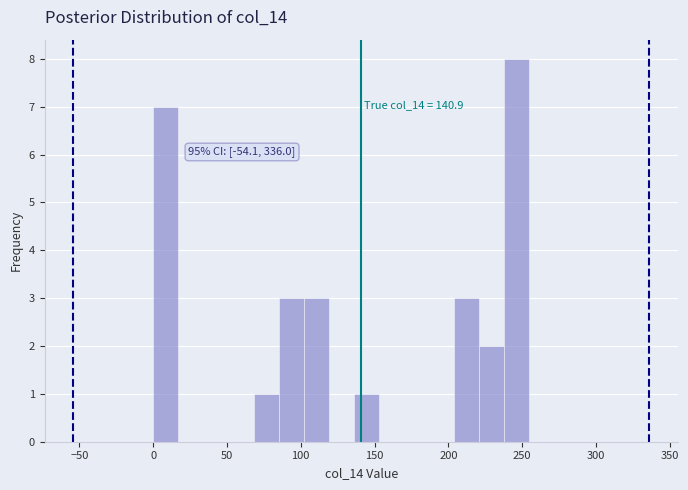

Around what value on the x-axis is the tallest bar? Give the approximate position of its centre, as read against the axis.

245